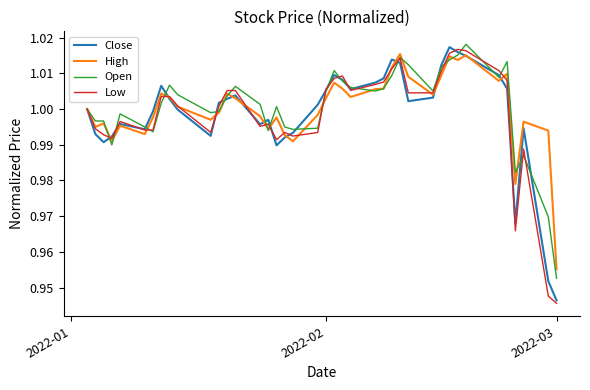

At how many categories does at least one series exceed 0?

40